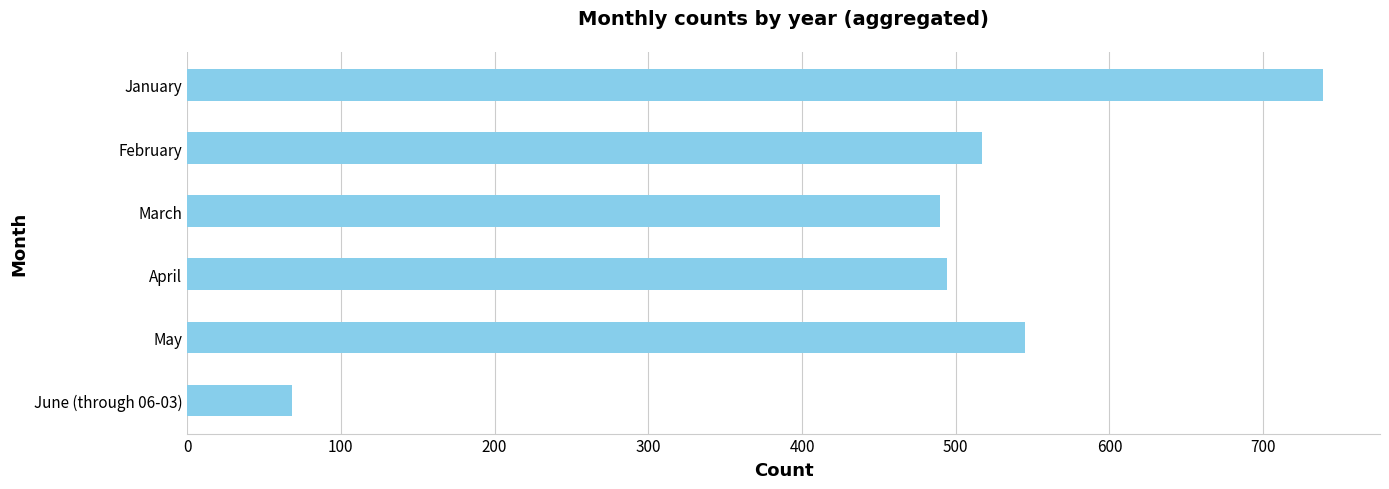

Reading bottom to top, list all the values displayed in this chart.

68	545	494	490	517	739